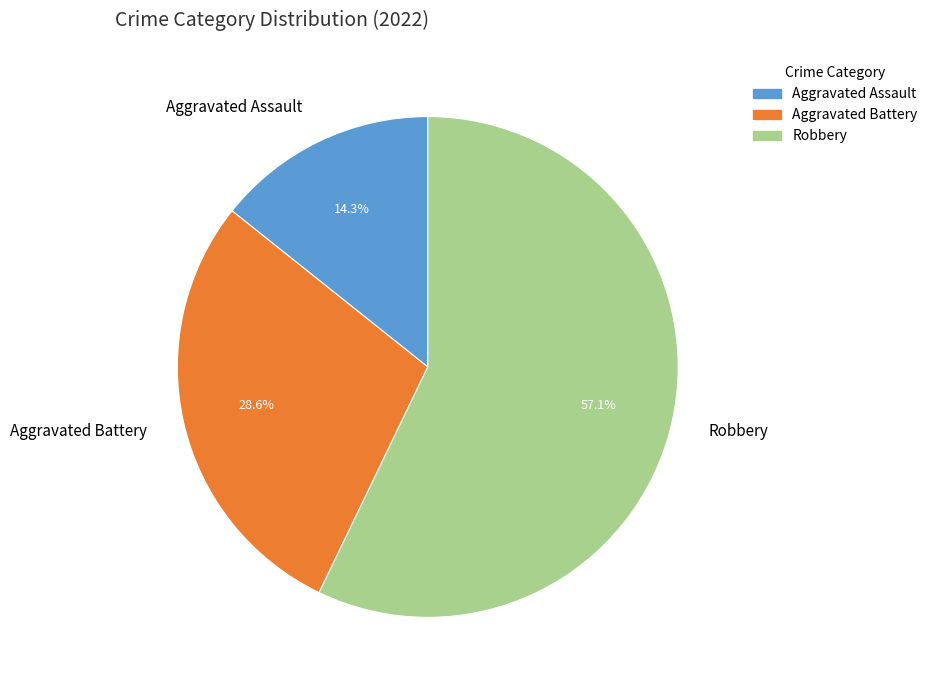

What percentage is the Aggravated Battery slice, to the nearest percent?

29%